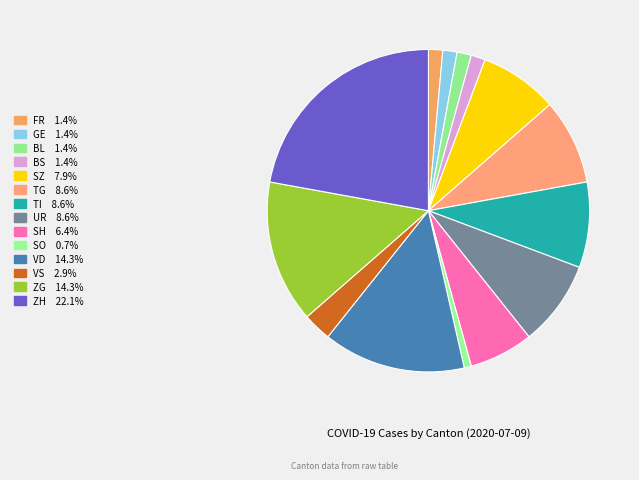

Do ZG and TI together represent more than half of the pie?

No